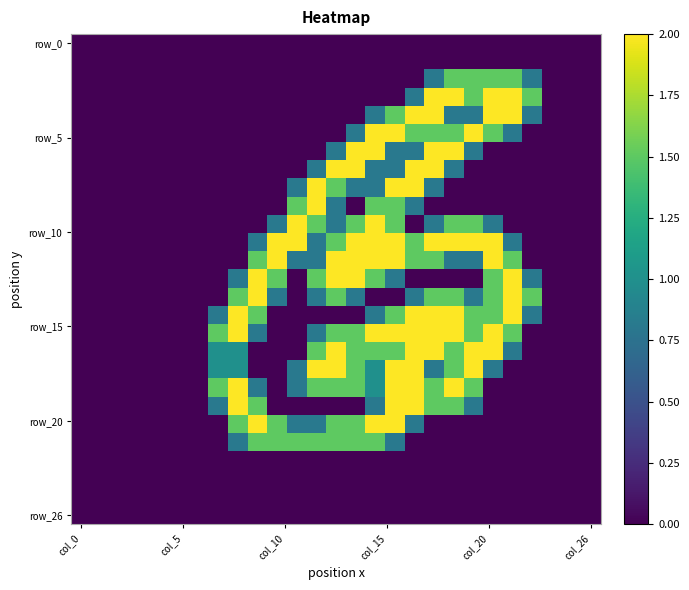

At which category does the chart reach its minimum across all series?

col_0